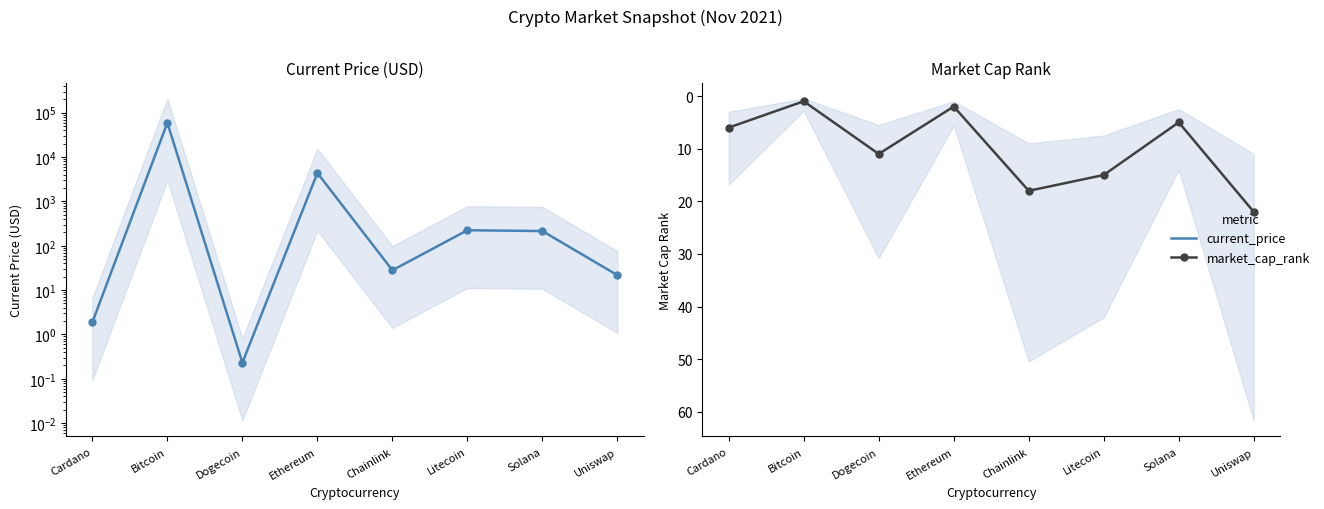

At which category does market_cap_rank reach its first local peak?

Dogecoin